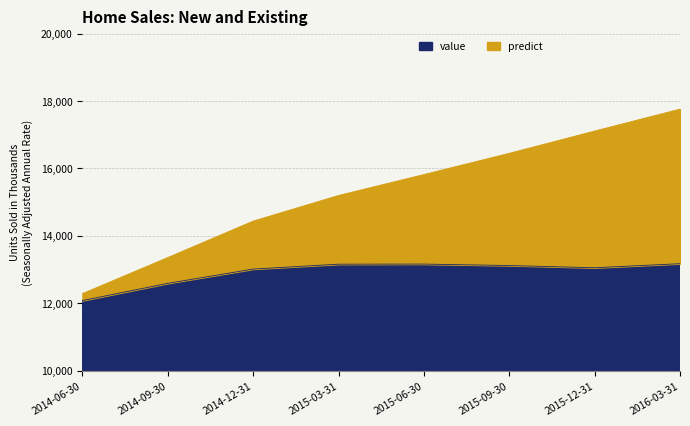

True or false: predict has a value of 17545.5 at 2014-12-31.

False